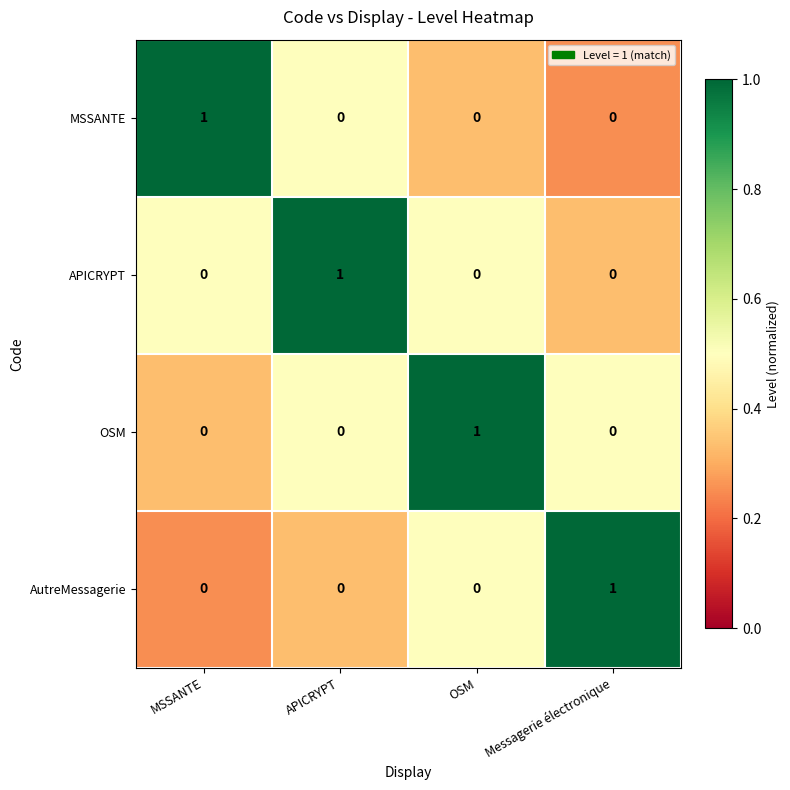

Reading left to right, transcribe all the data shown in this chart.

MSSANTE: 1	0	0	0
APICRYPT: 0	1	0	0
OSM: 0	0	1	0
AutreMessagerie: 0	0	0	1